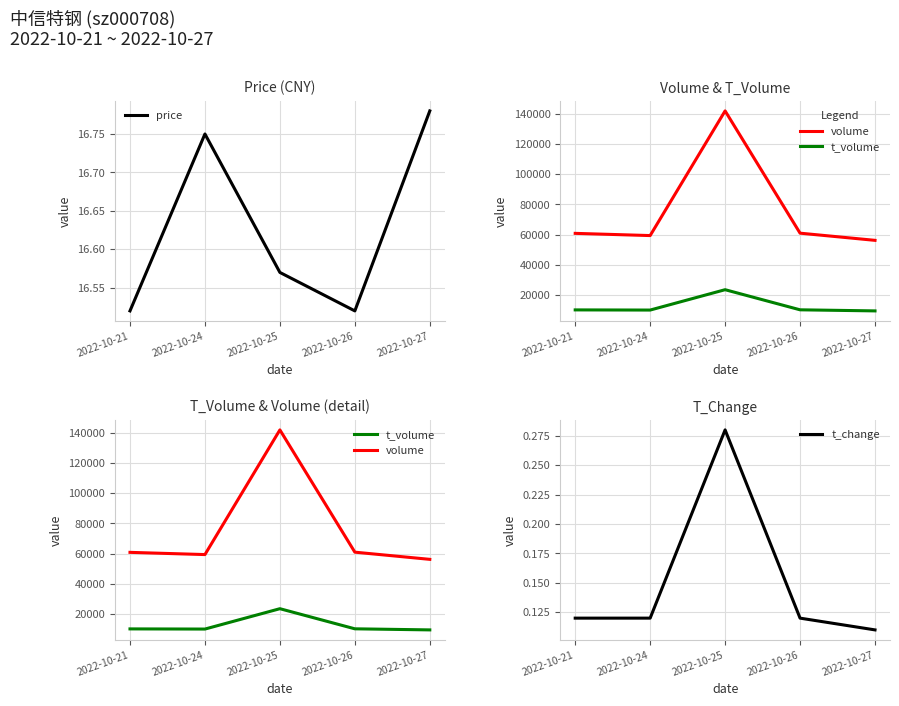

At which label does volume reach its minimum?

2022-10-27